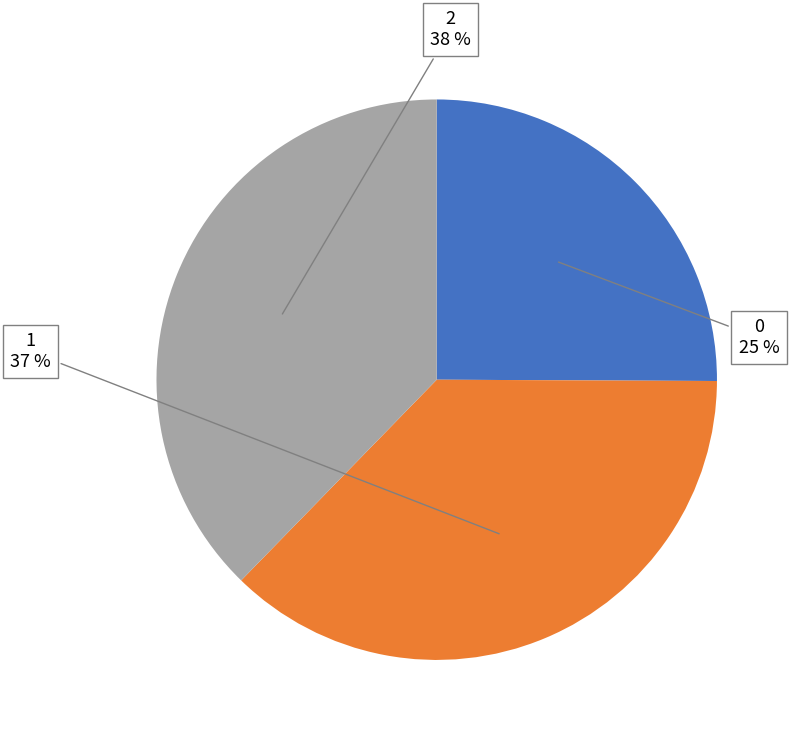

To the nearest percent, what is the average slice percentage?

33%